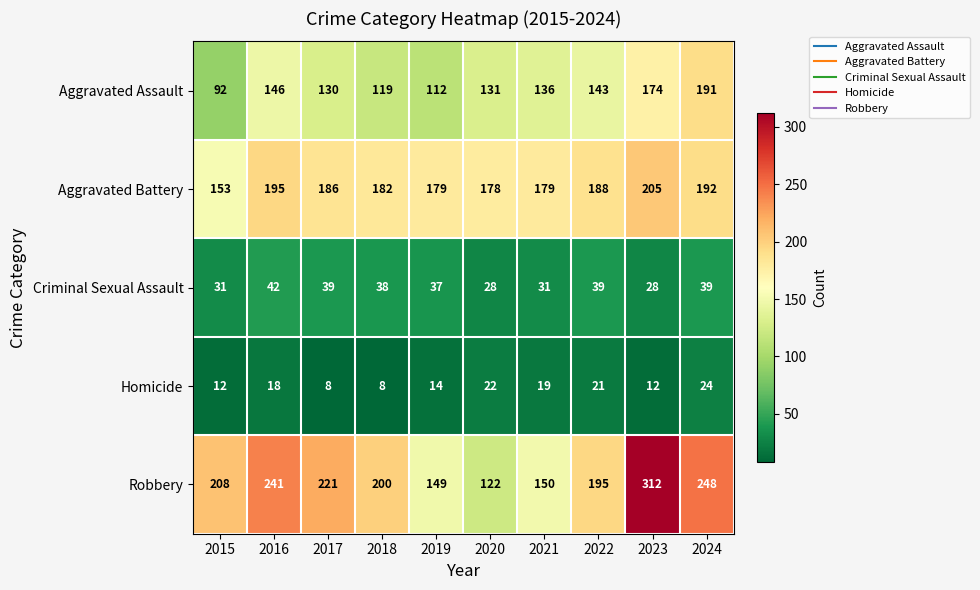

What is the difference between the maximum and minimum values in the Homicide series?

16